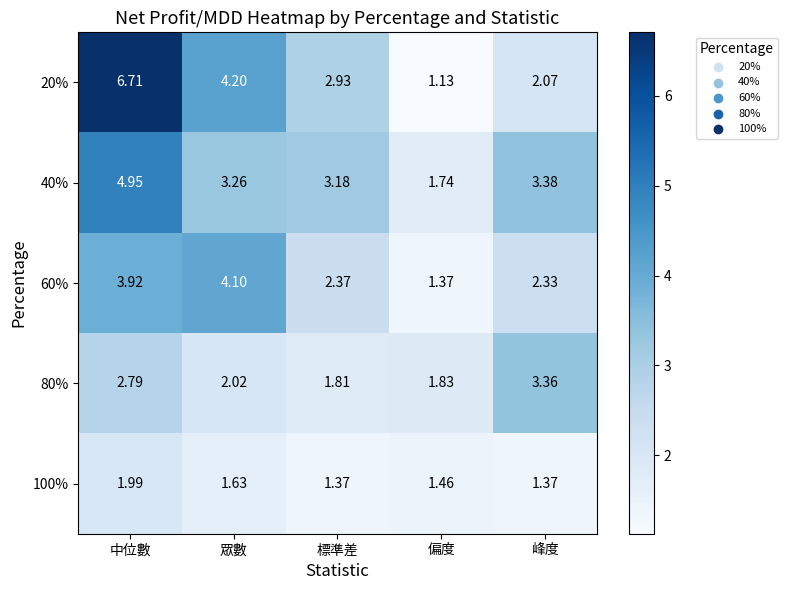

Between 標準差 and 峰度, which series saw the biggest shift?

80%